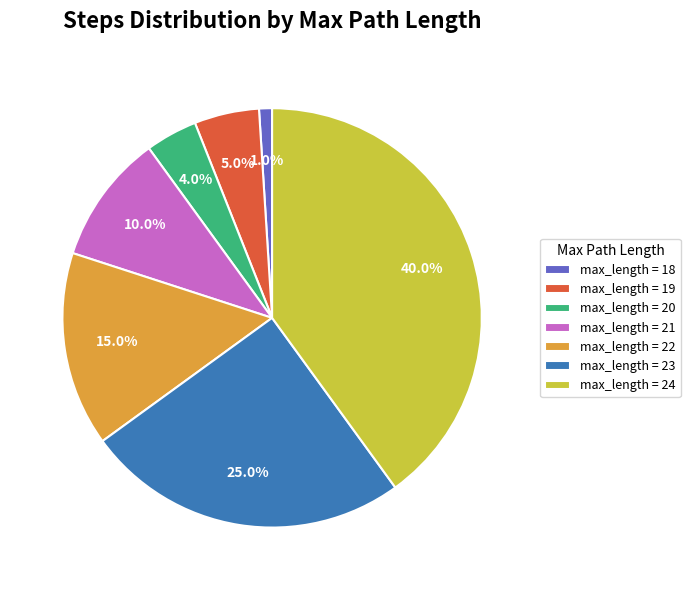

Does any single category account for the majority?

No